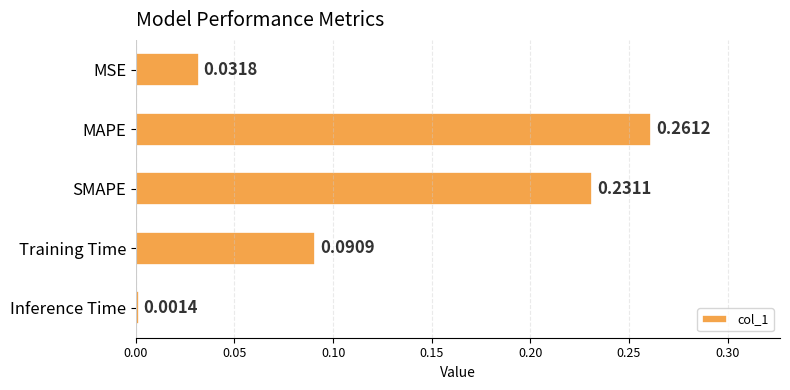

Does the chart contain stacked bars?

No